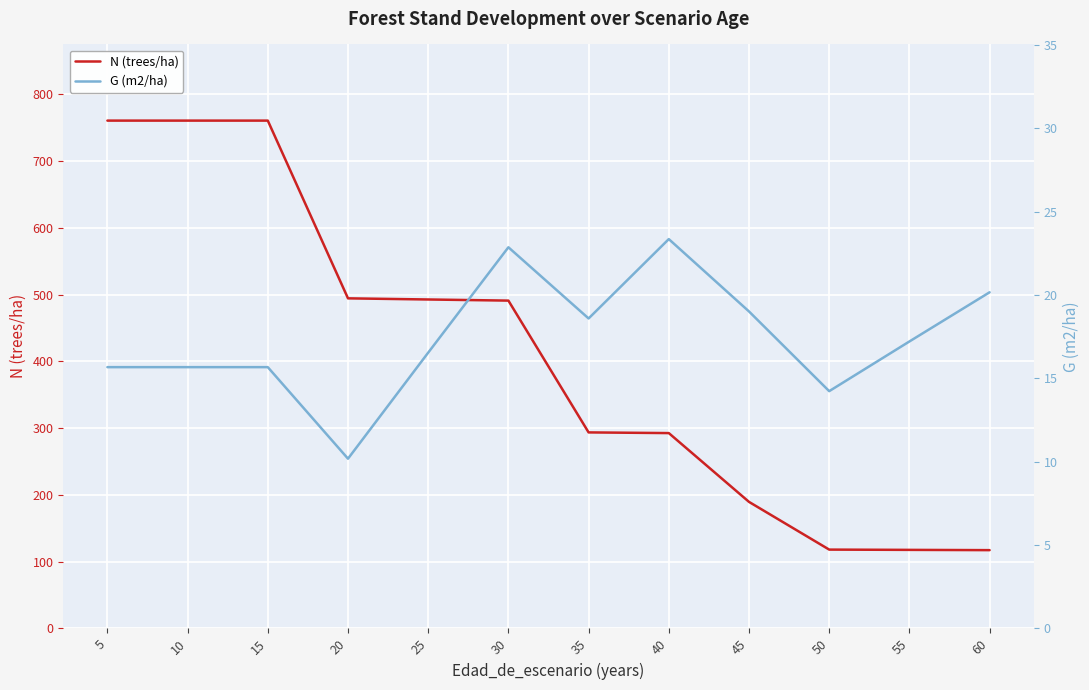

Reading left to right, list all the values displayed in this chart.

N (trees/ha): 760.4	760.4	760.4	494.3	492.6	490.9	293.5	292.5	189.5	118.0	117.6	117.2
G (m2/ha): 15.7	15.7	15.7	10.2	16.5	22.9	18.6	23.4	19.0	14.2	17.2	20.2